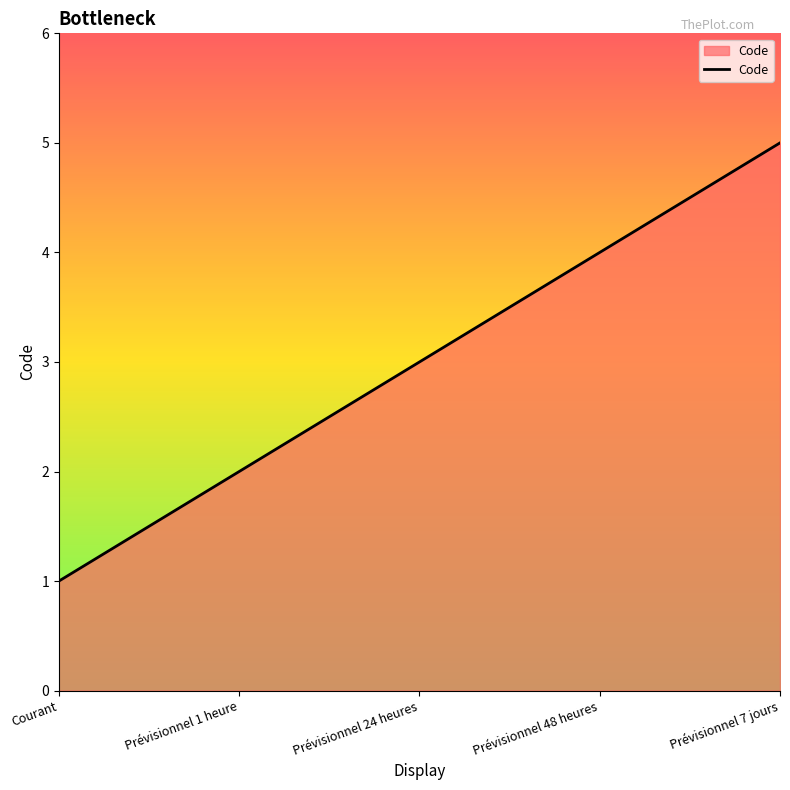

Which category has the lowest value across all series?

Courant